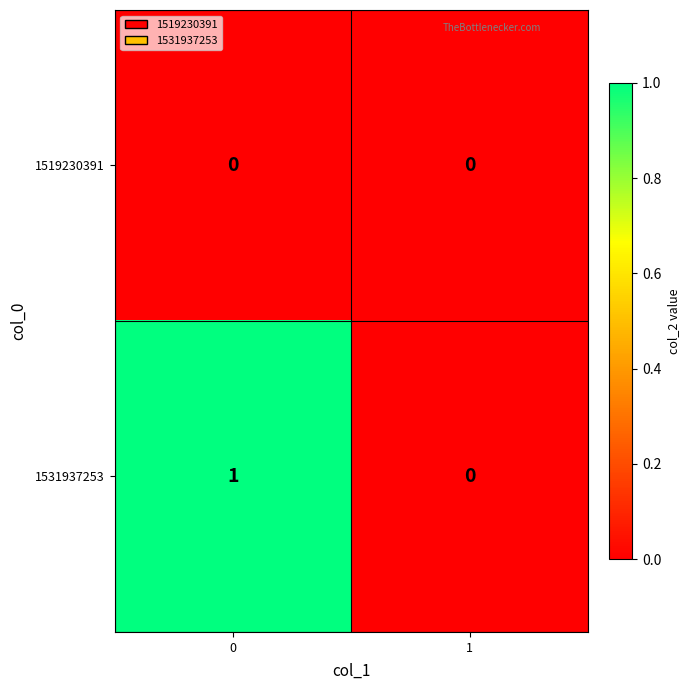

List the series in order of their peak value, lowest first.

1519230391, 1531937253